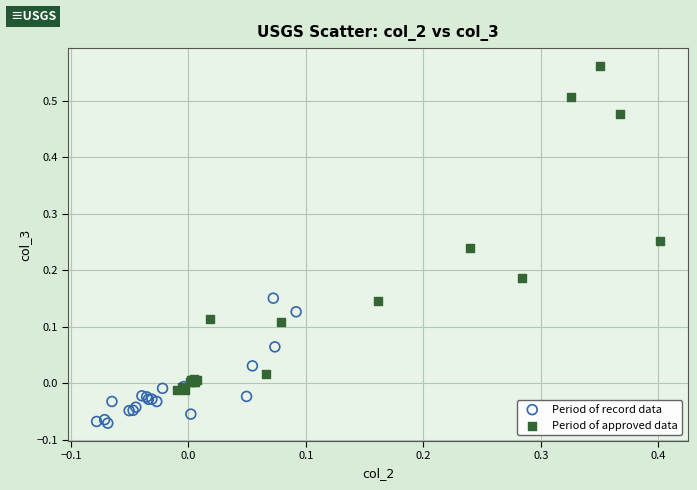

Which series reaches the maximum Y coordinate?

Period of approved data